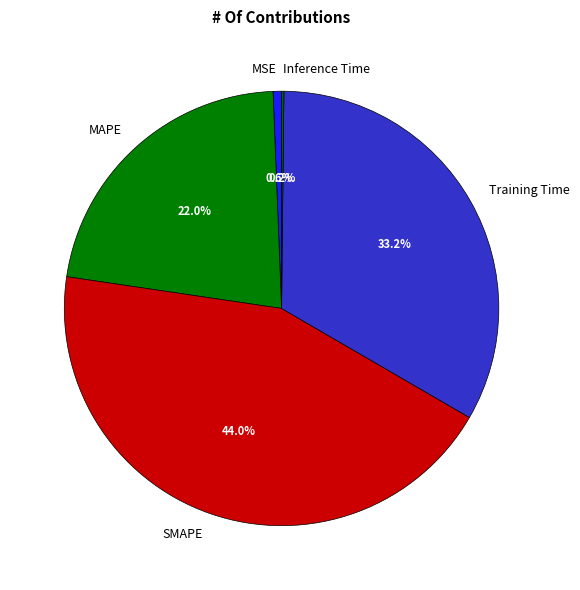

To the nearest percent, what percentage of the pie is SMAPE?

44%